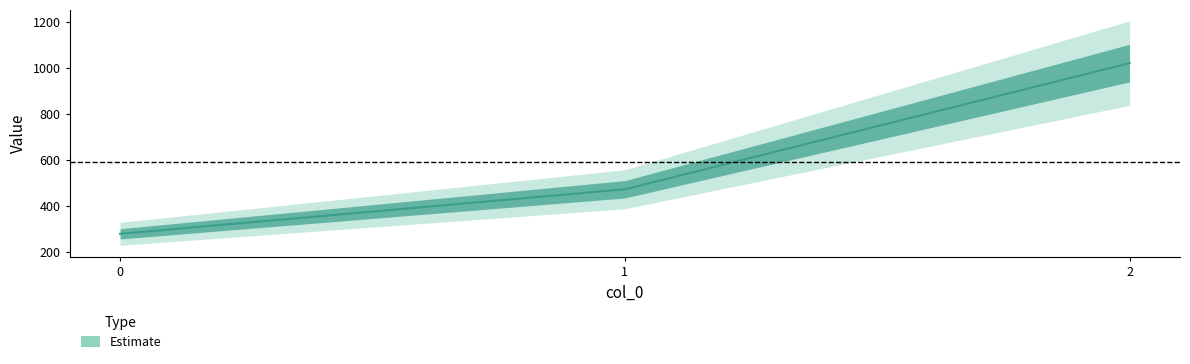

What is the average value?

589.7